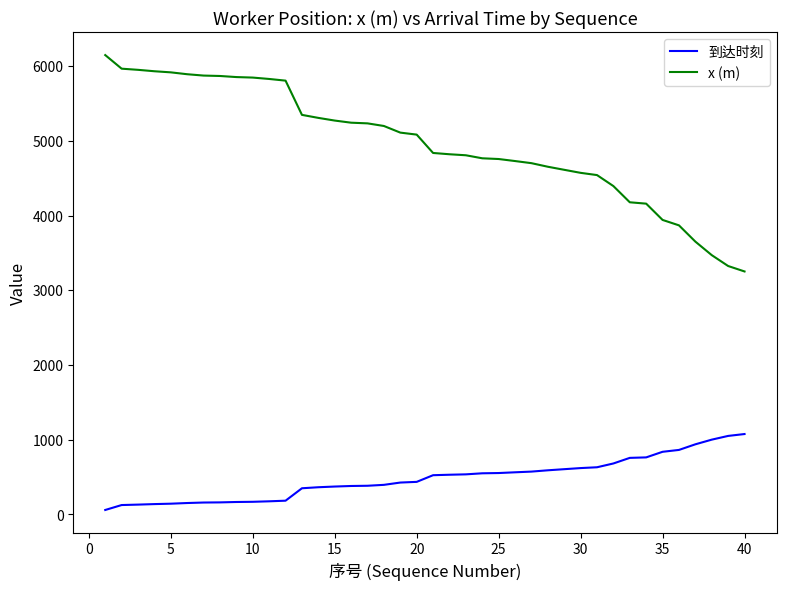

Which series has the largest total across all categories?

x (m)